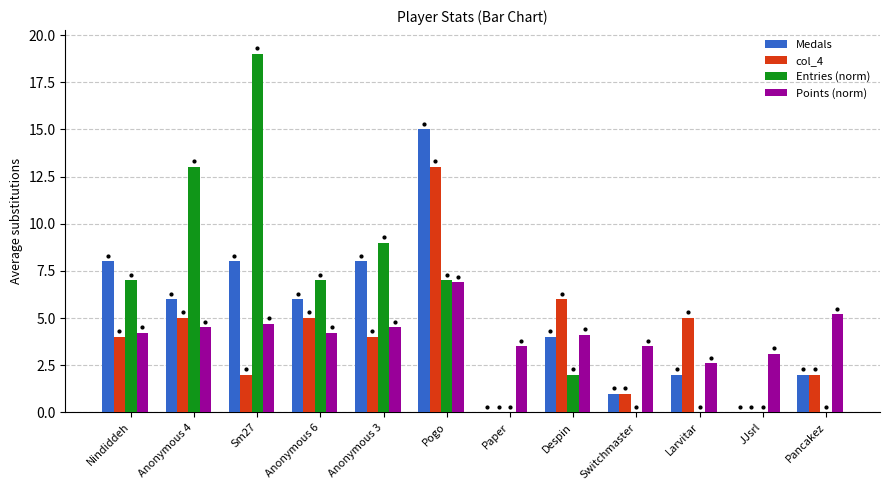

What is the sum of the col_4 values at Pancakez and Switchmaster?

3.0